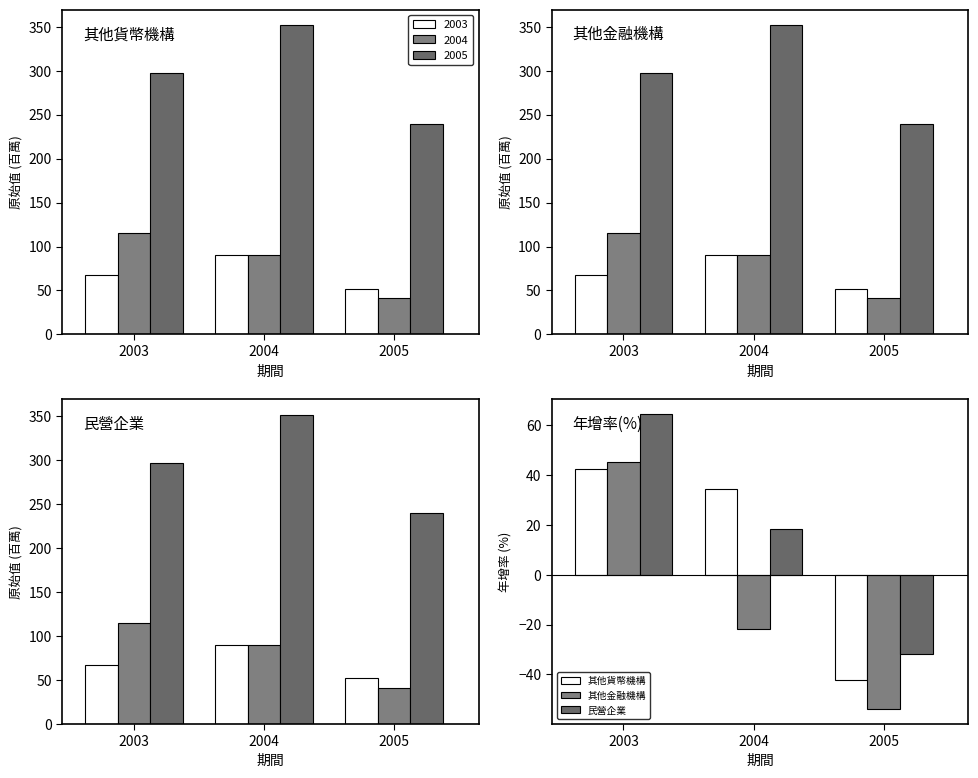

Which series changed the most between 2003 and 2004?

發行部門-其他金融機構_年增率